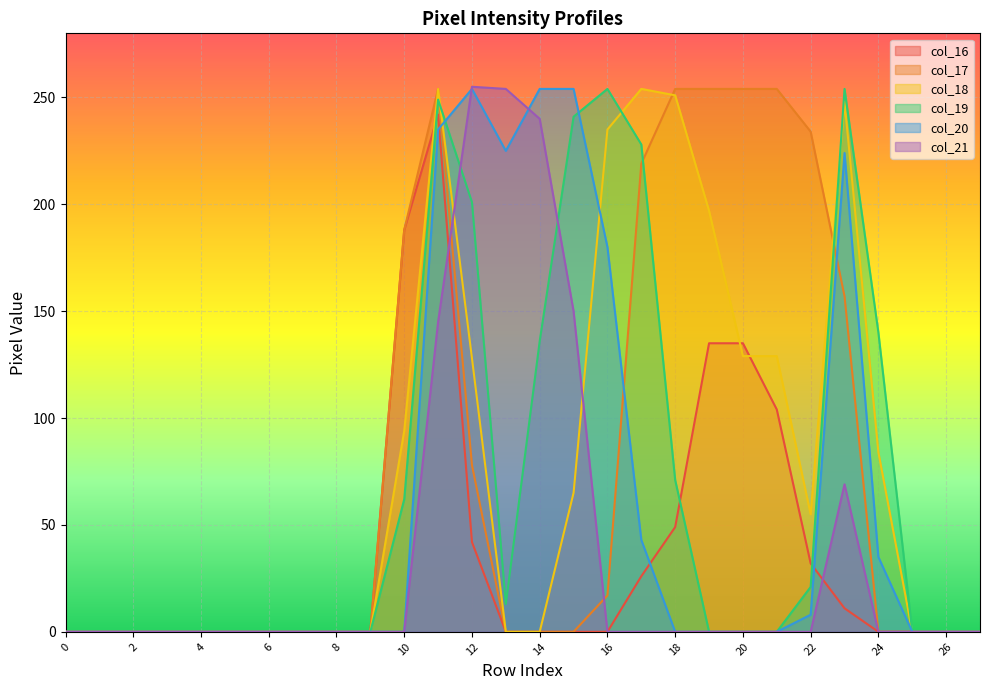

How many intersections are there between col_19 and col_17?

3